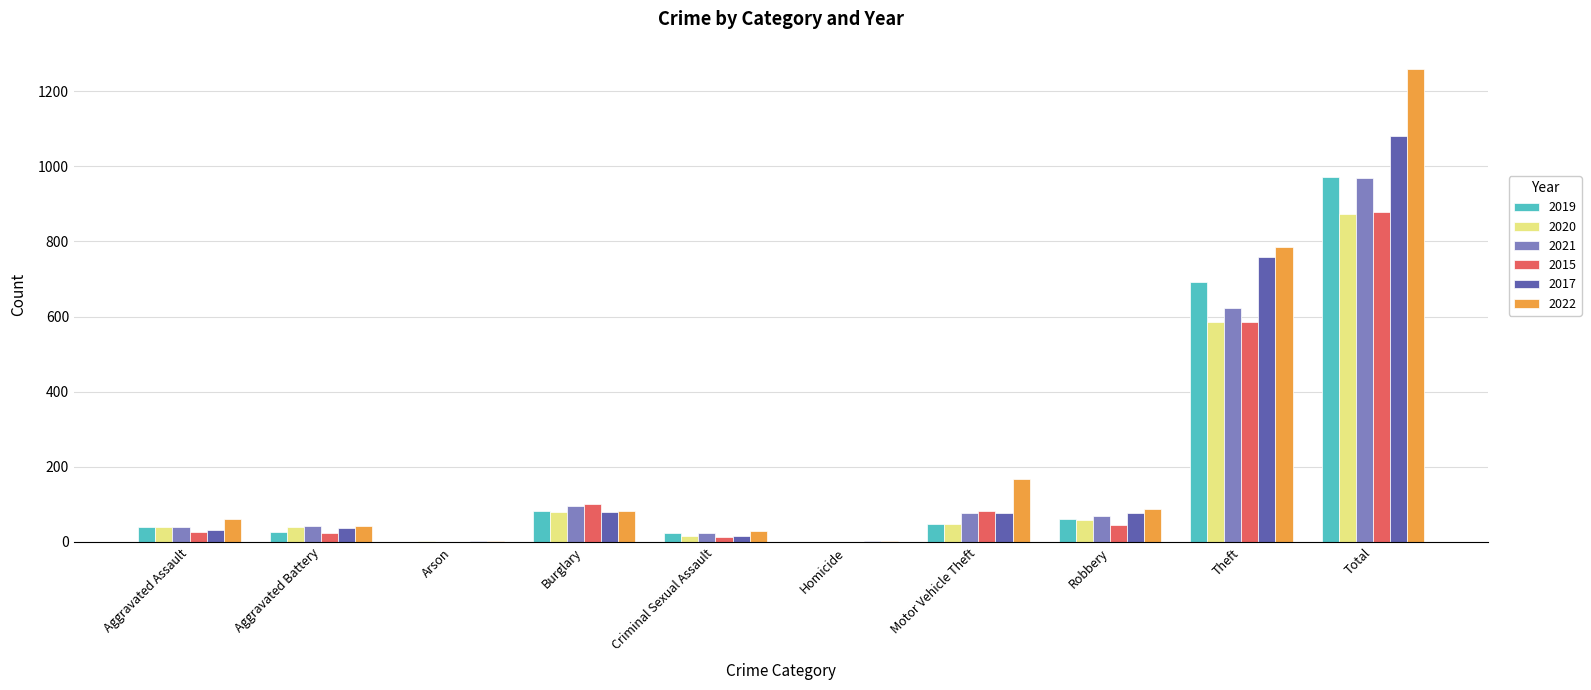

What is the greatest value displayed?

1258